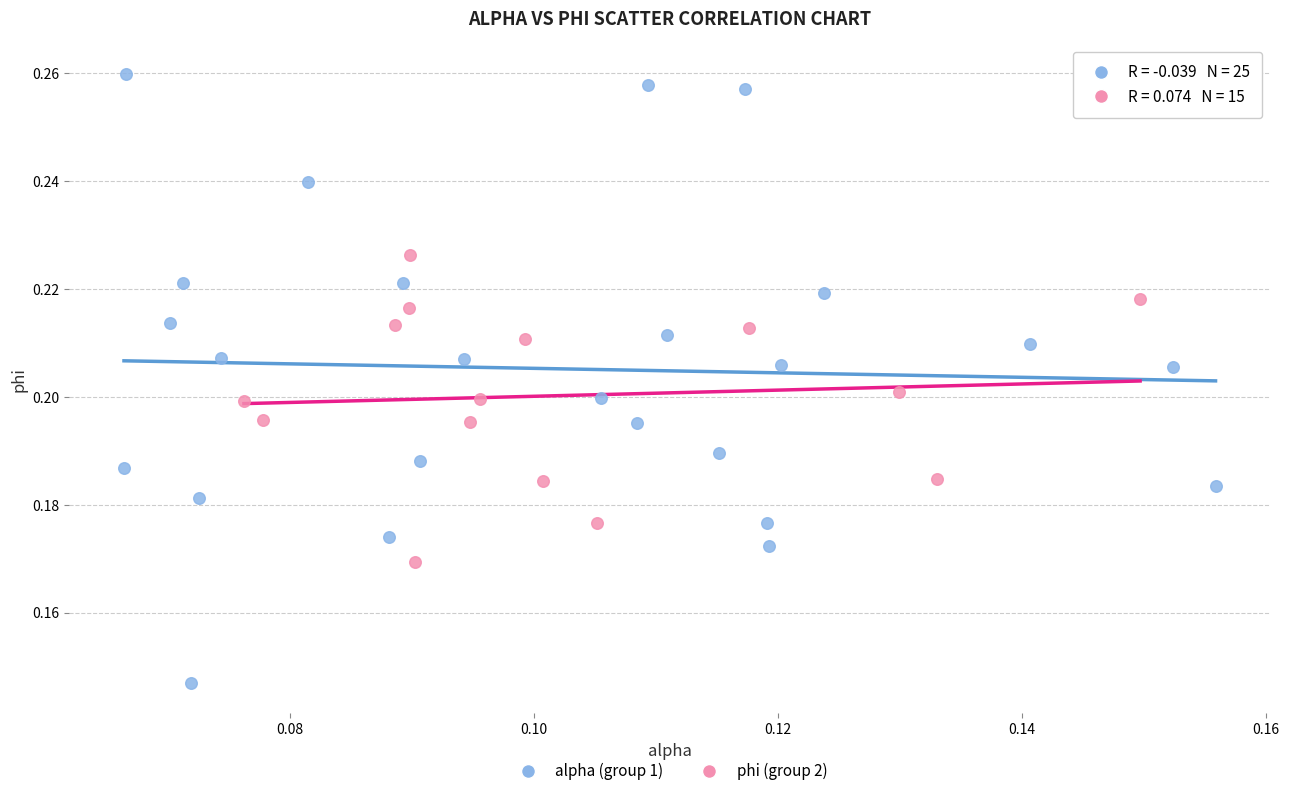

What are all the series names shown in the legend?

alpha (group 1), phi (group 2)